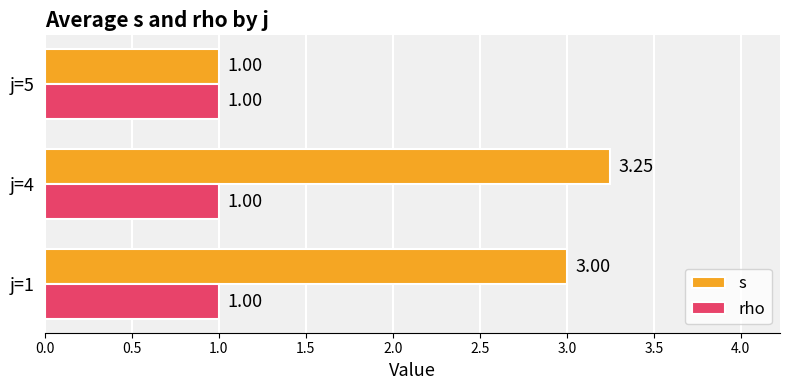

Which series changed the most between j=4 and j=5?

s